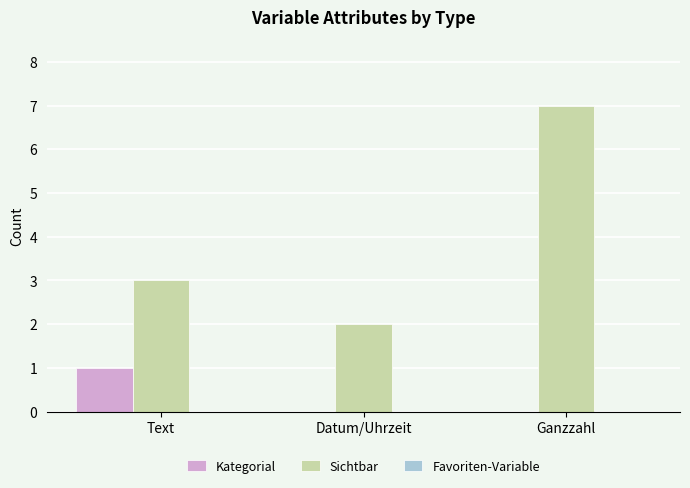

Between Text and Ganzzahl, which series saw the biggest shift?

Sichtbar